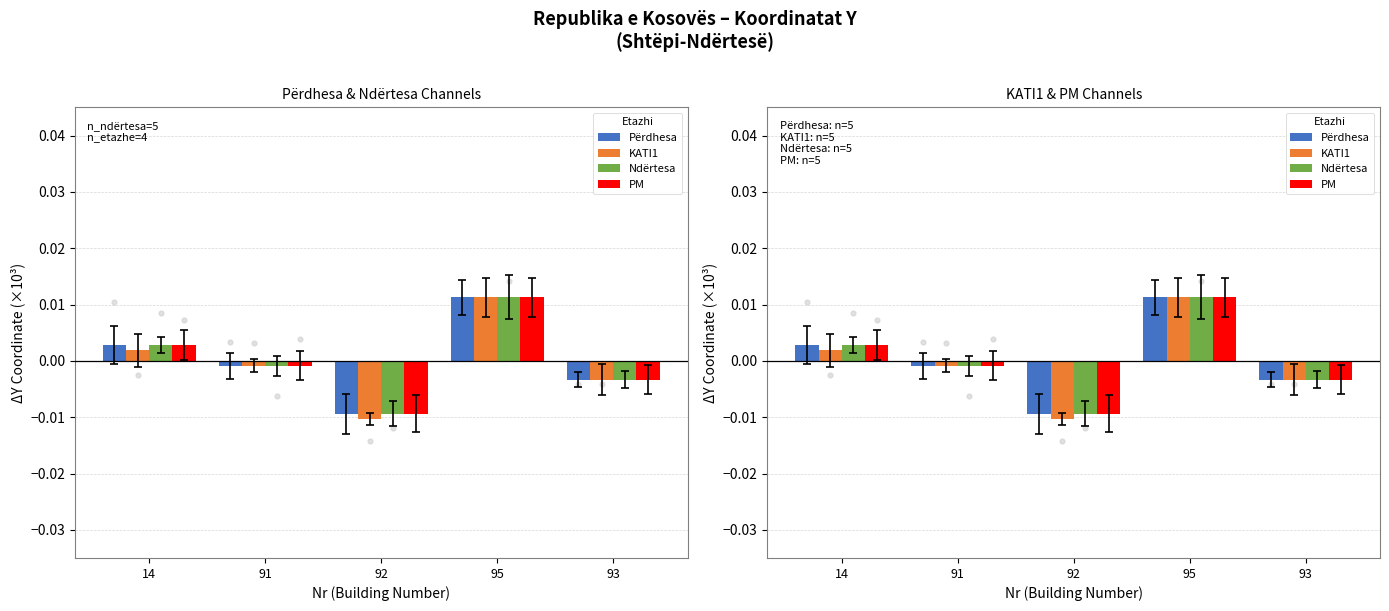

Which series reaches the maximum Y coordinate?

Përdhesa